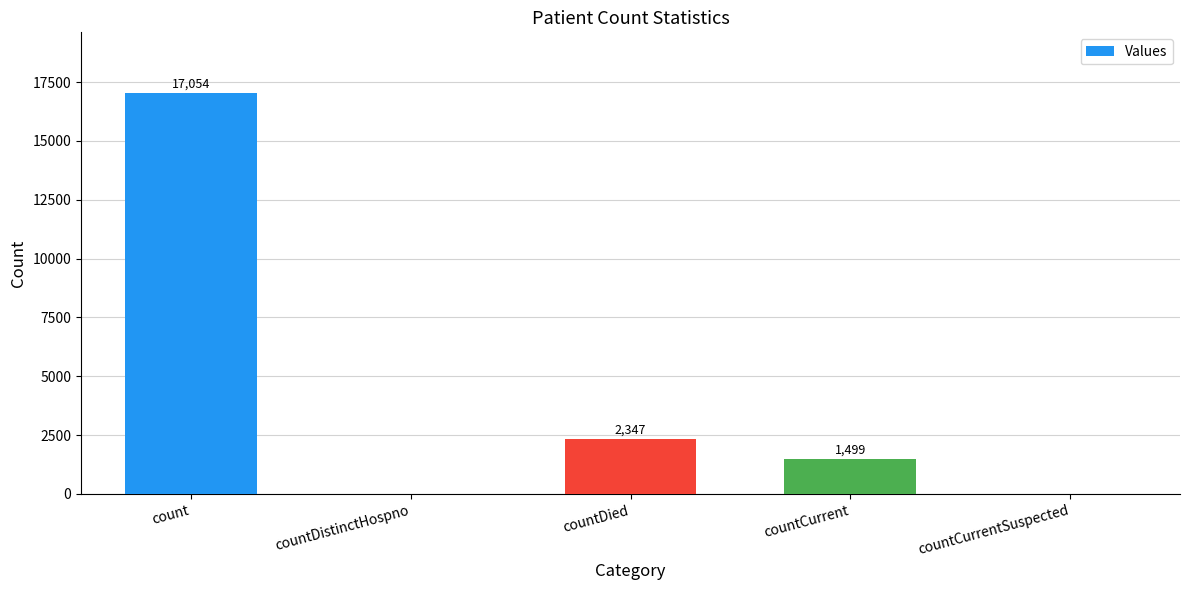

The chart shows a value of 1499 at countCurrent. True or false?

True